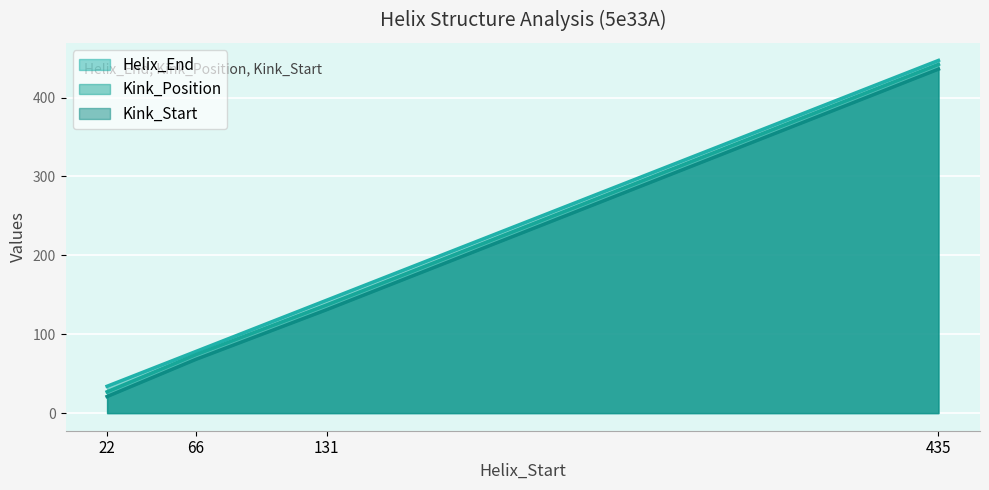

How many values in the Kink_Start series exceed 131?

1